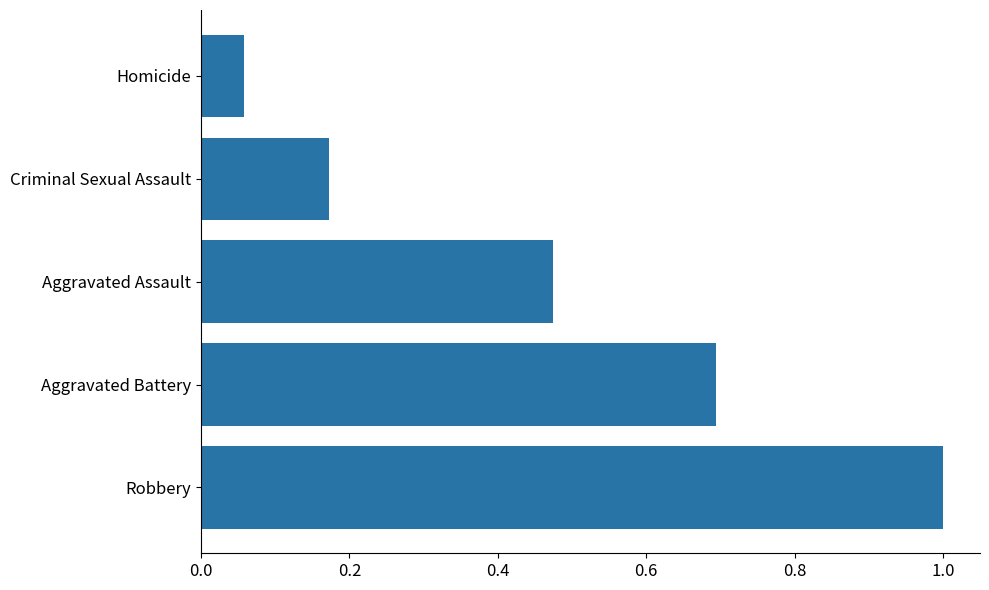

Is it true that the value at Homicide is 0.0?

False